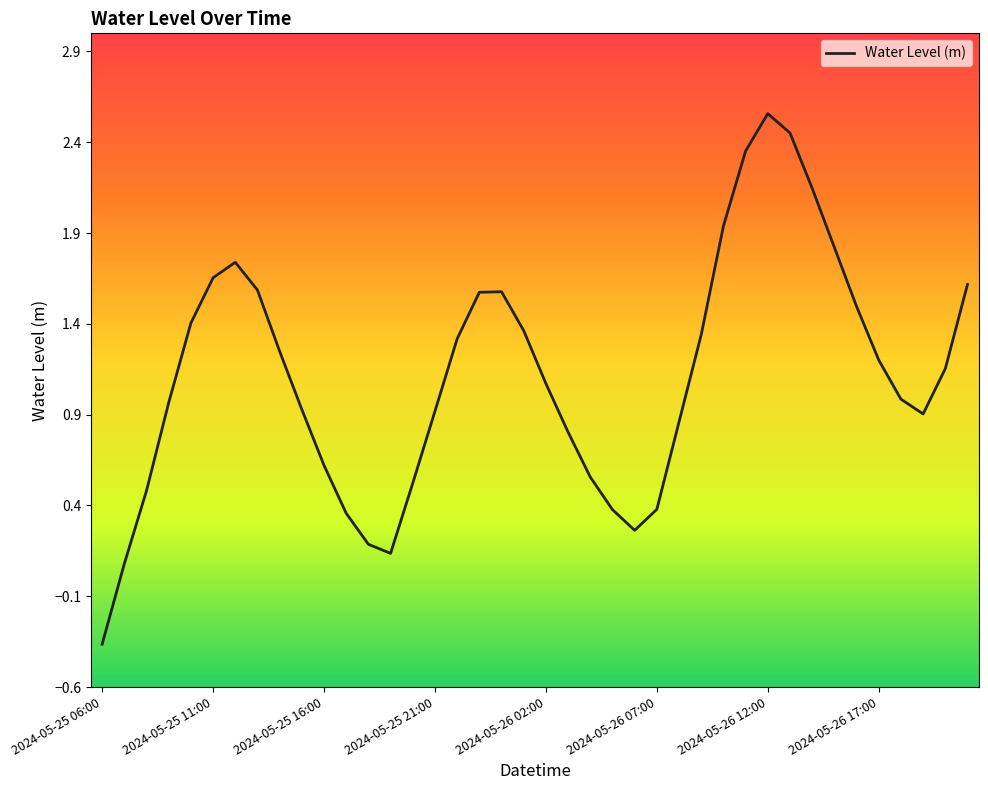

How many lines are shown in the chart?

1